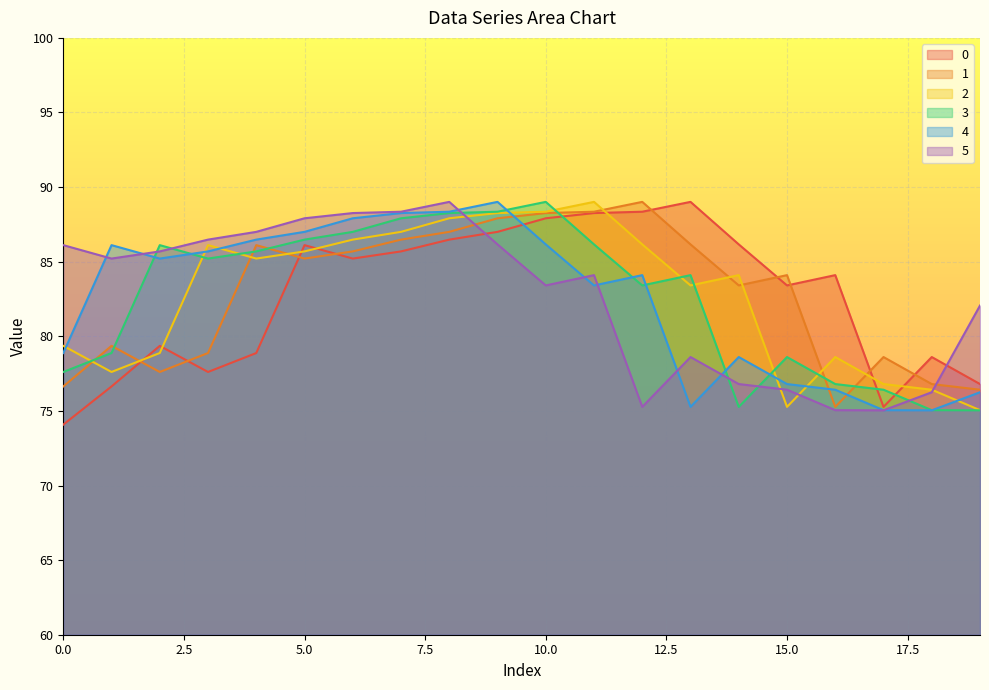

Is the value of 2 at 13 greater than the value of 4 at 10?

No